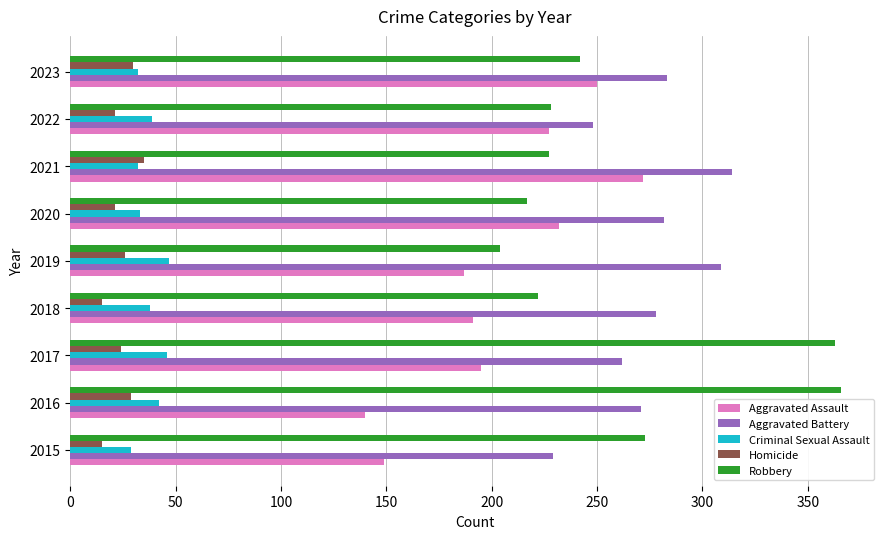

The Homicide series shows 62 at 2021. True or false?

False